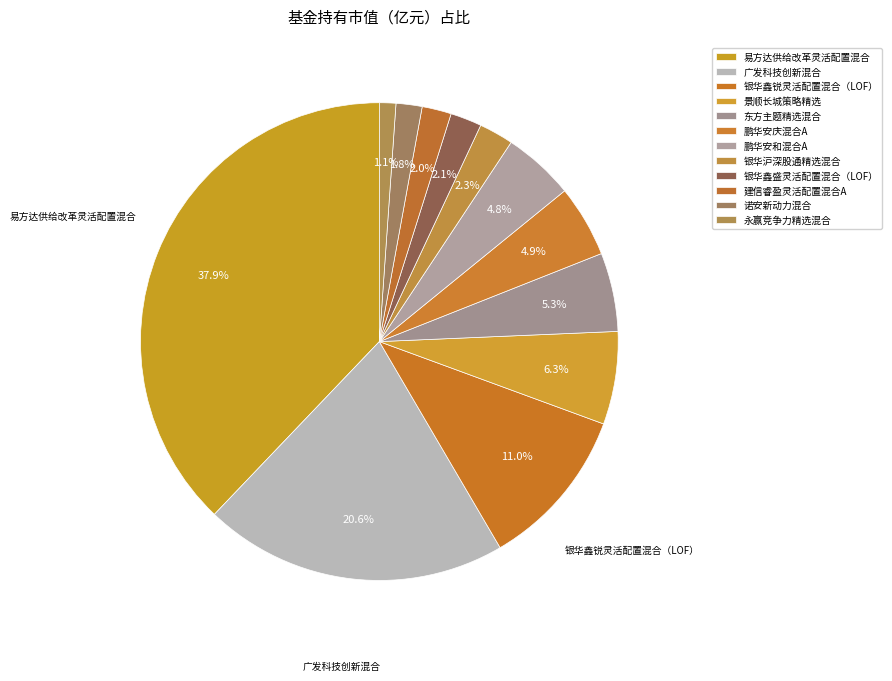

Rank the categories by value from lowest to highest.

永赢竞争力精选混合, 诺安新动力混合, 建信睿盈灵活配置混合A, 银华鑫盛灵活配置混合（LOF）, 银华沪深股通精选混合, 鹏华安和混合A, 鹏华安庆混合A, 东方主题精选混合, 景顺长城策略精选, 银华鑫锐灵活配置混合（LOF）, 广发科技创新混合, 易方达供给改革灵活配置混合